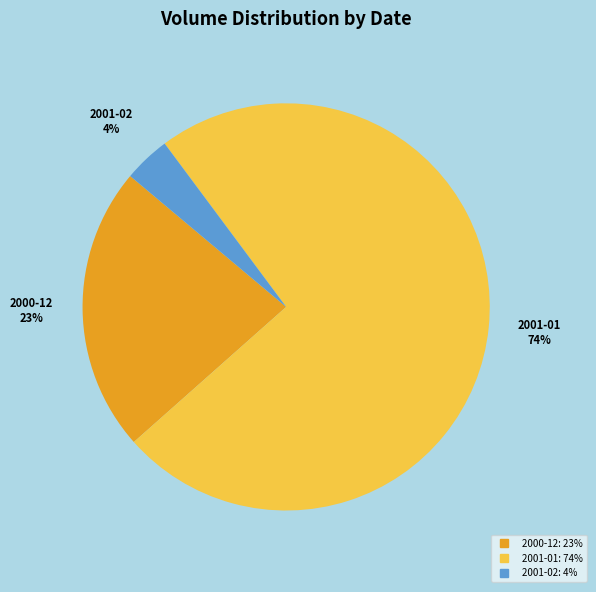

To the nearest percent, what is the average slice percentage?

33%